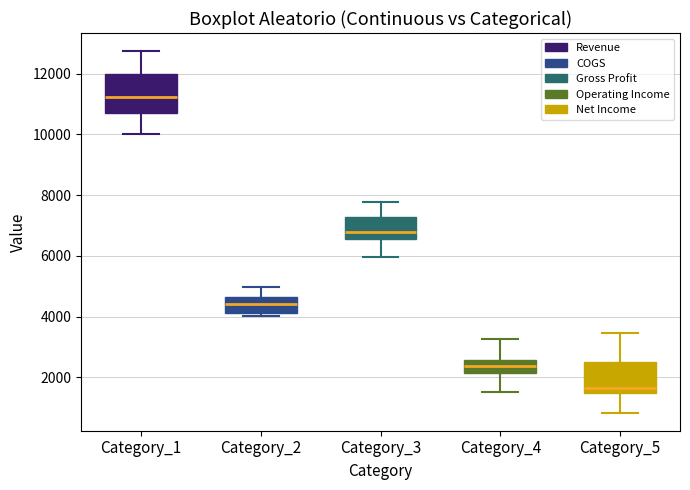

Which box's median line is the lowest?

Category_5